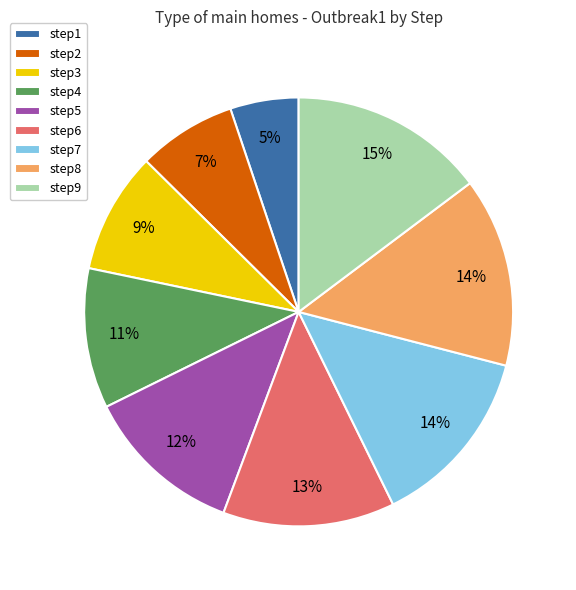

Is it true that step2 is 1% of the pie?

False